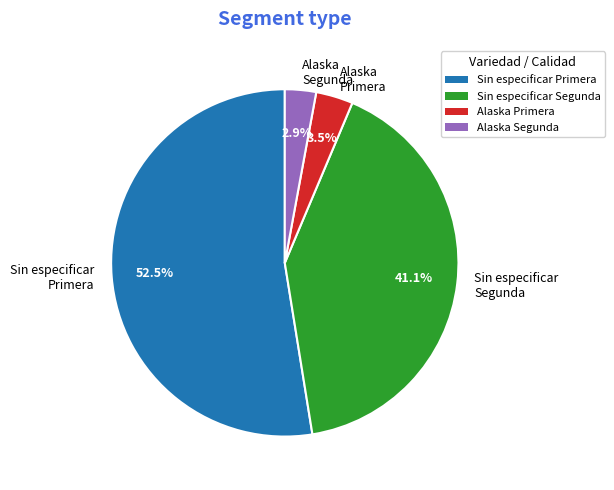

What is the largest slice in the pie chart?

Sin especificar Primera